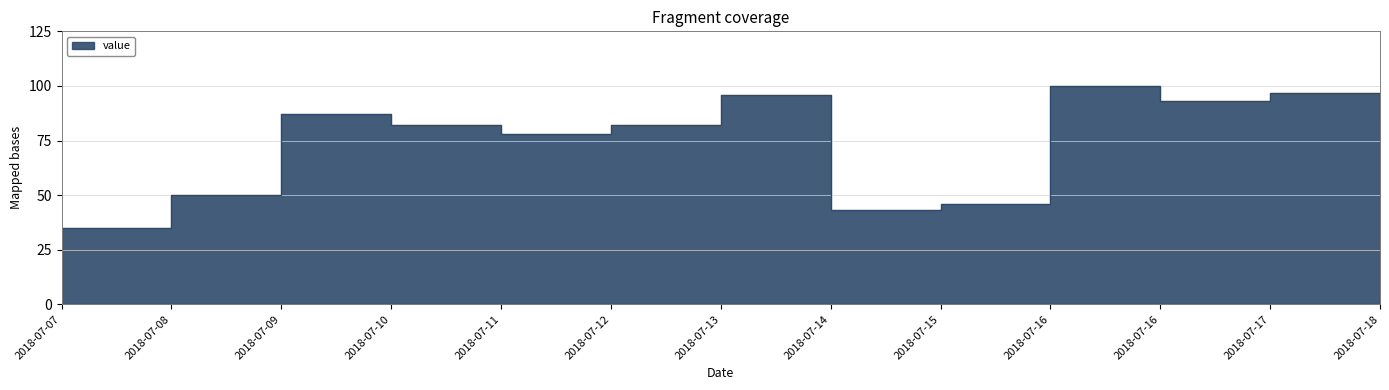

At which category does the data reach its first local valley?

2018-07-11